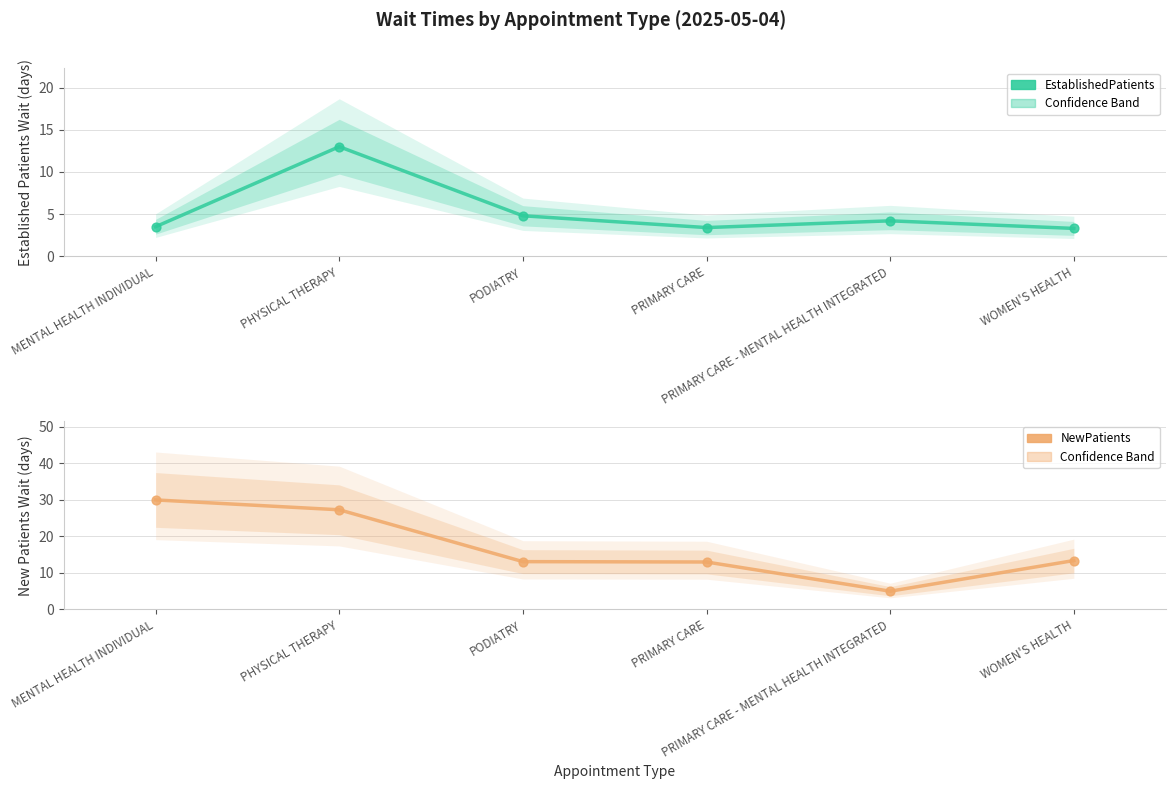

Which series reaches the maximum Y coordinate?

NewPatients